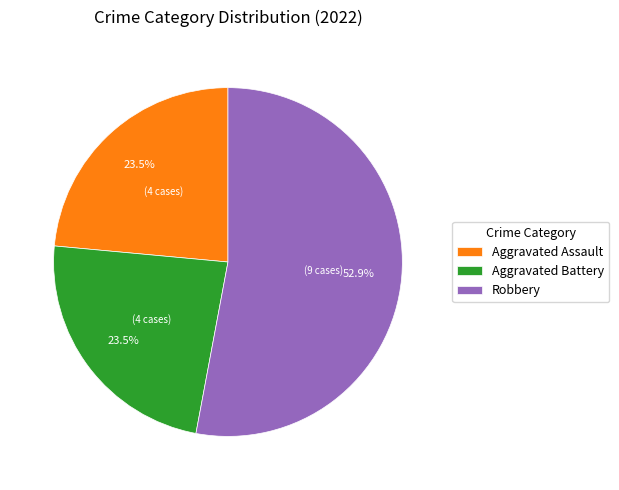

Combined, what portion of the pie is Robbery and Aggravated Assault?

76.5%